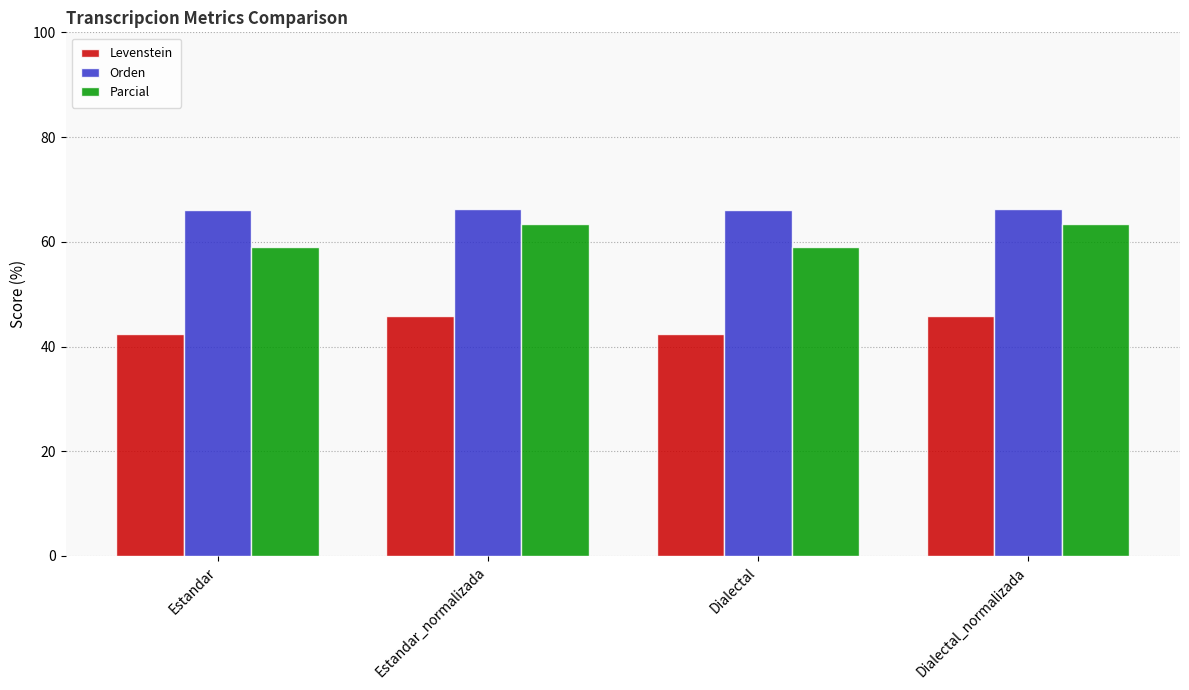

Count the Levenstein values in the range 42 to 45.

2